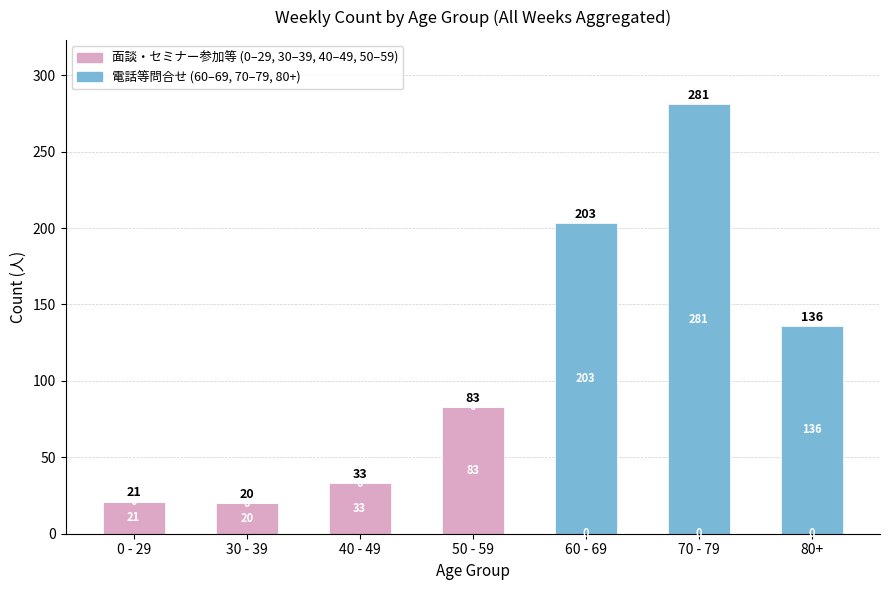

What is the total value across all series at 0 - 29?

21